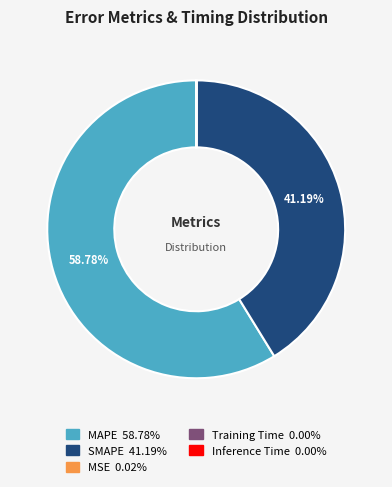

What is the ratio of the value at MAPE 58.78% to the value at SMAPE 41.19%?

1.4